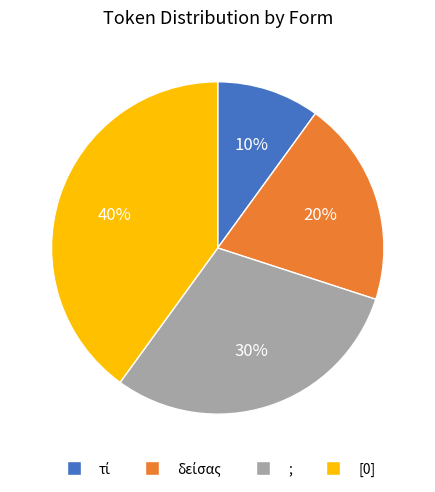

To the nearest percent, what percentage of the pie is ;?

30%